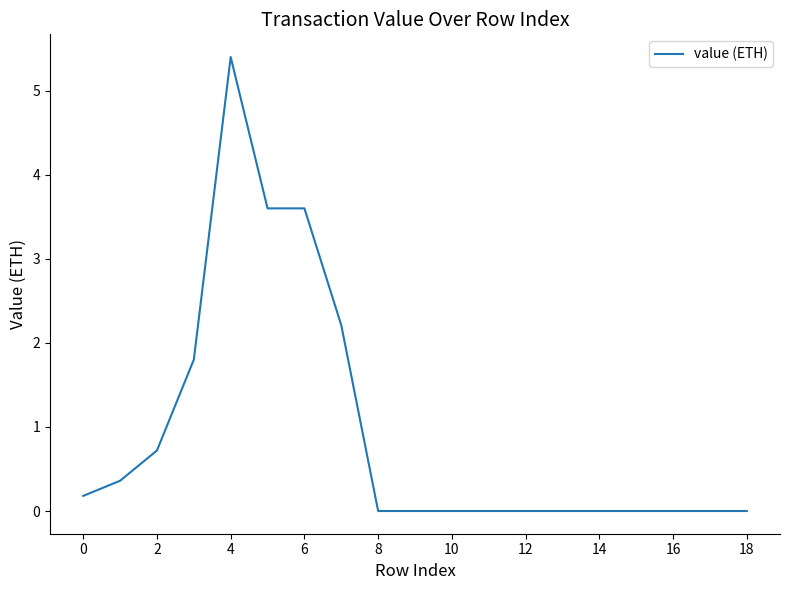

What is the maximum value shown in the chart?

5.4